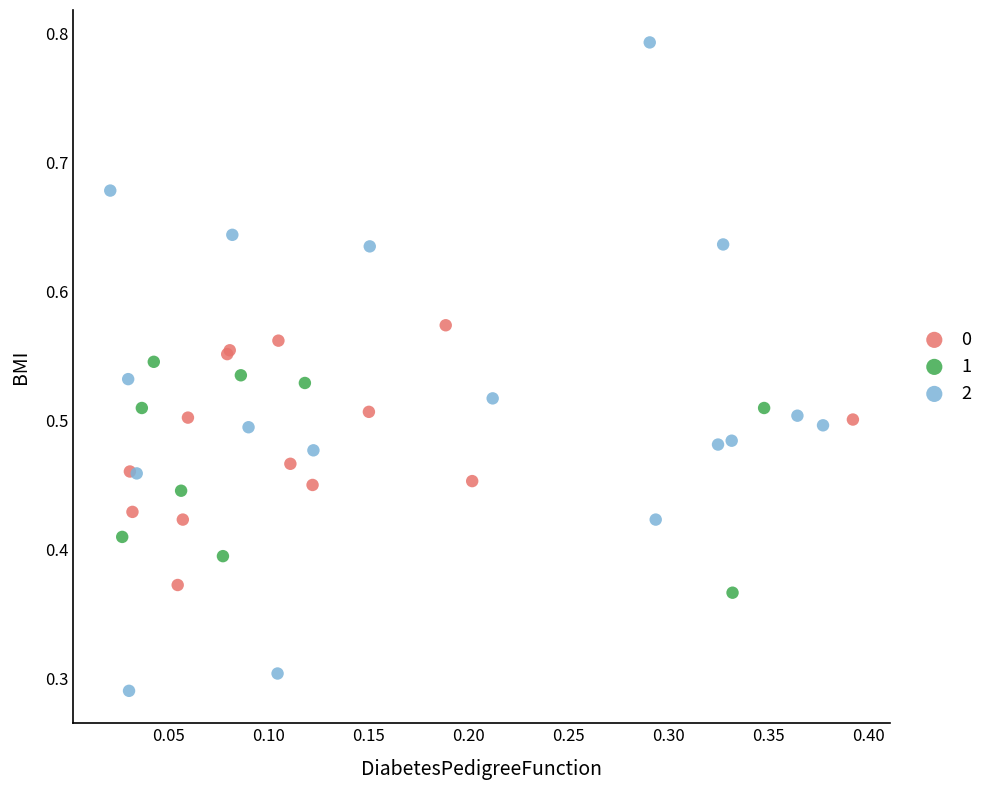

Which series has the widest spread of Y values?

2